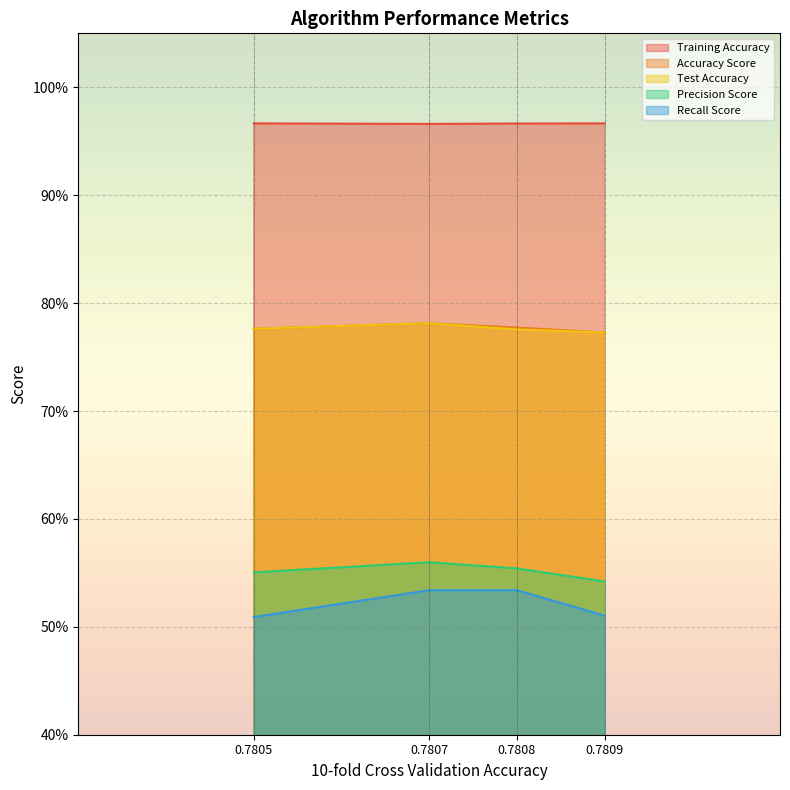

Does the chart display data point markers on the line(s)?

No